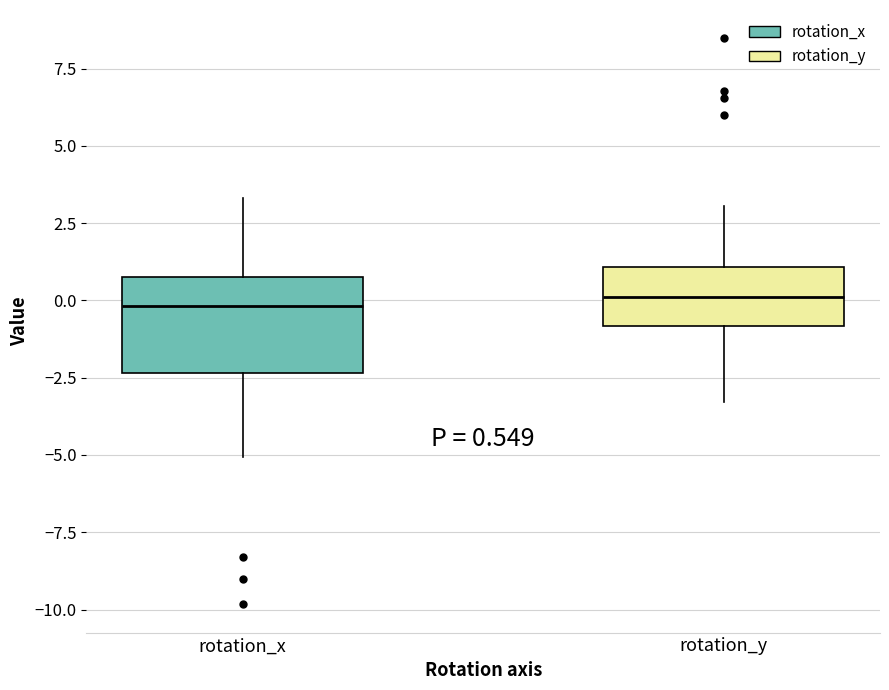

Comparing the boxes themselves (not the whiskers), which one is the tallest?

rotation_x